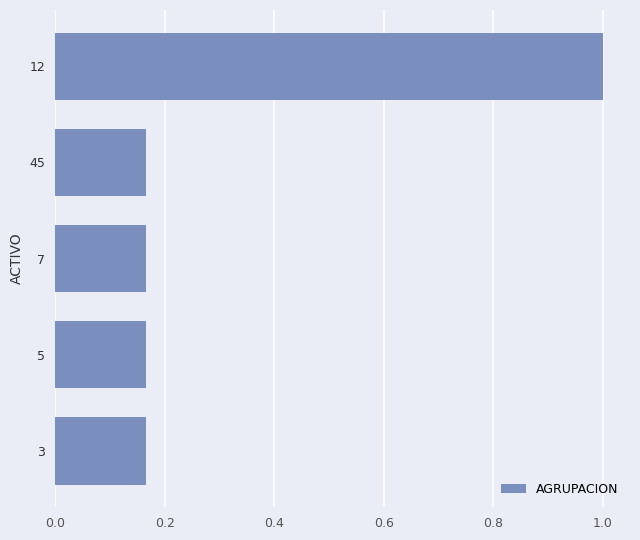

Read the value at 12.

1.0